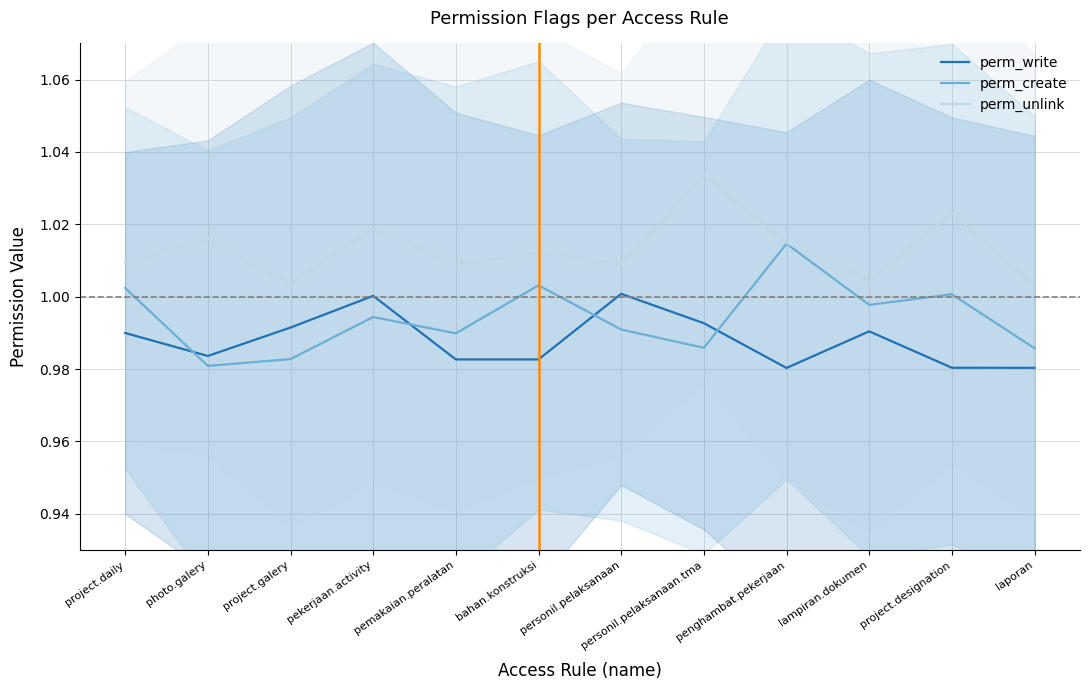

At which label is perm_unlink closest to 1?

laporan